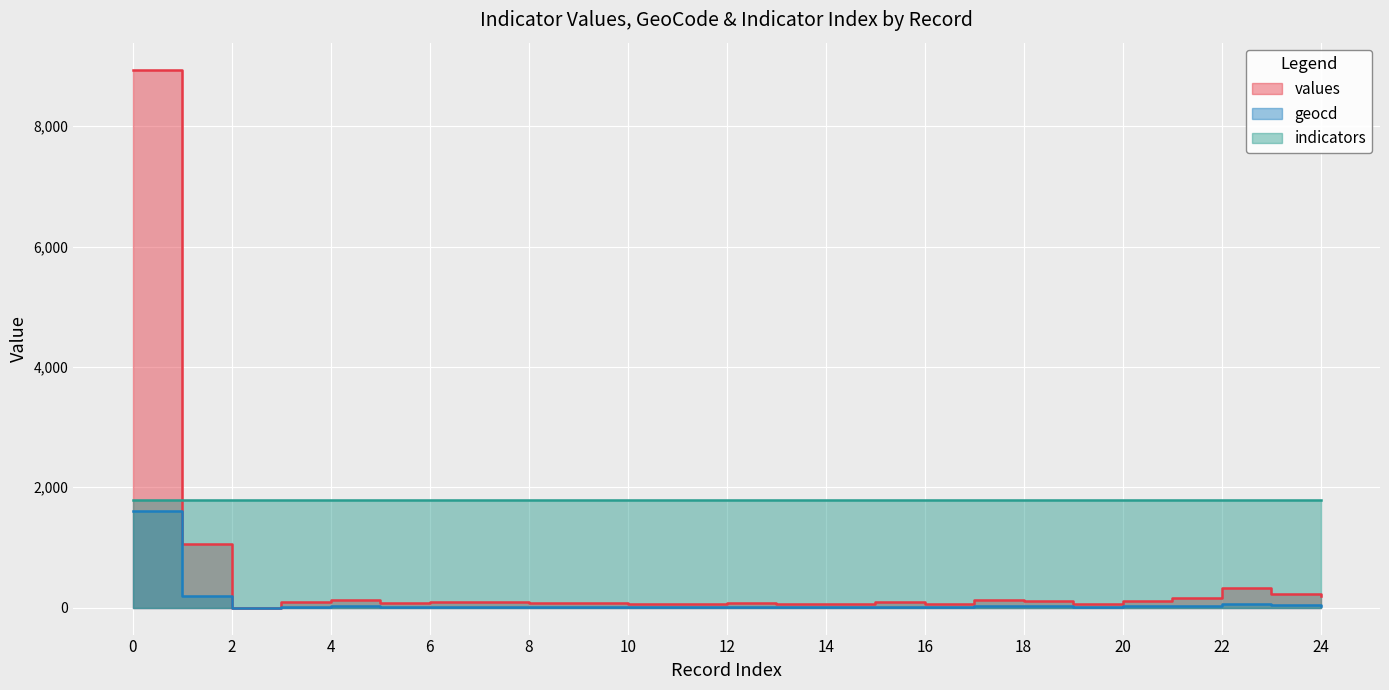

Which has a higher value, 3 or 15?

3